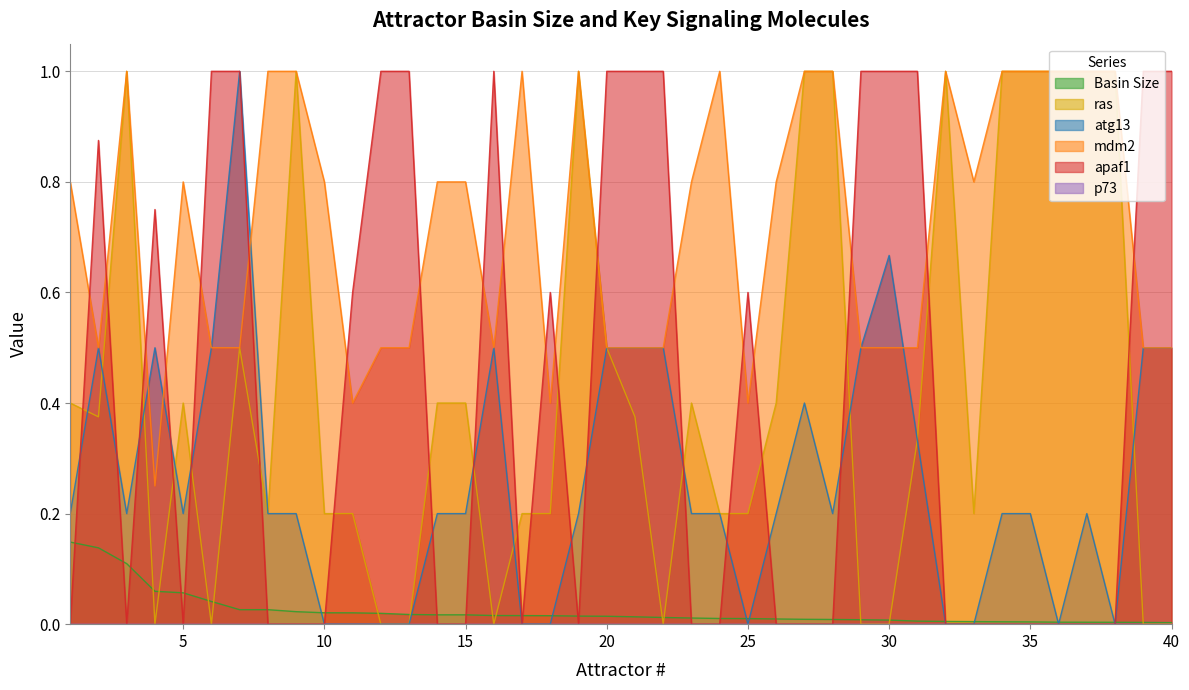

Where do apaf1 and atg13 first cross each other?

1 and 2